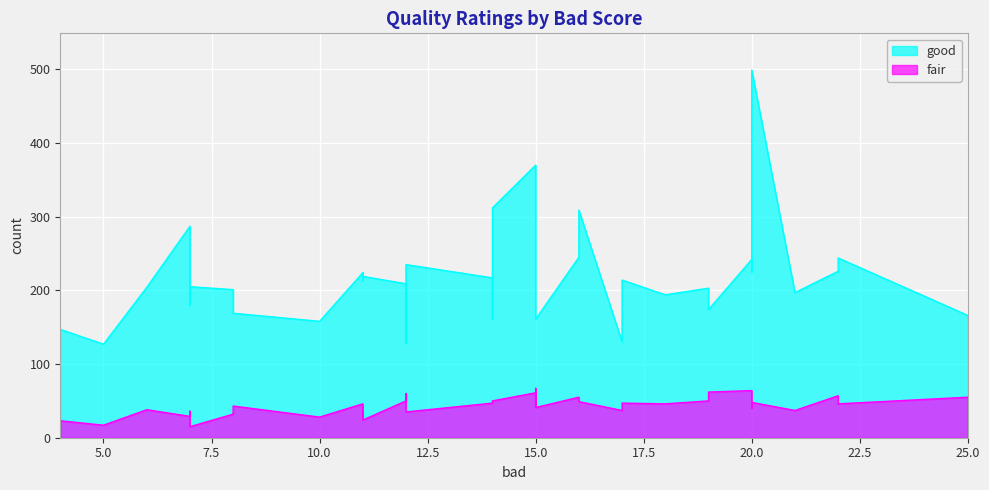

At 7, list the series in order from largest to smallest.

good, fair